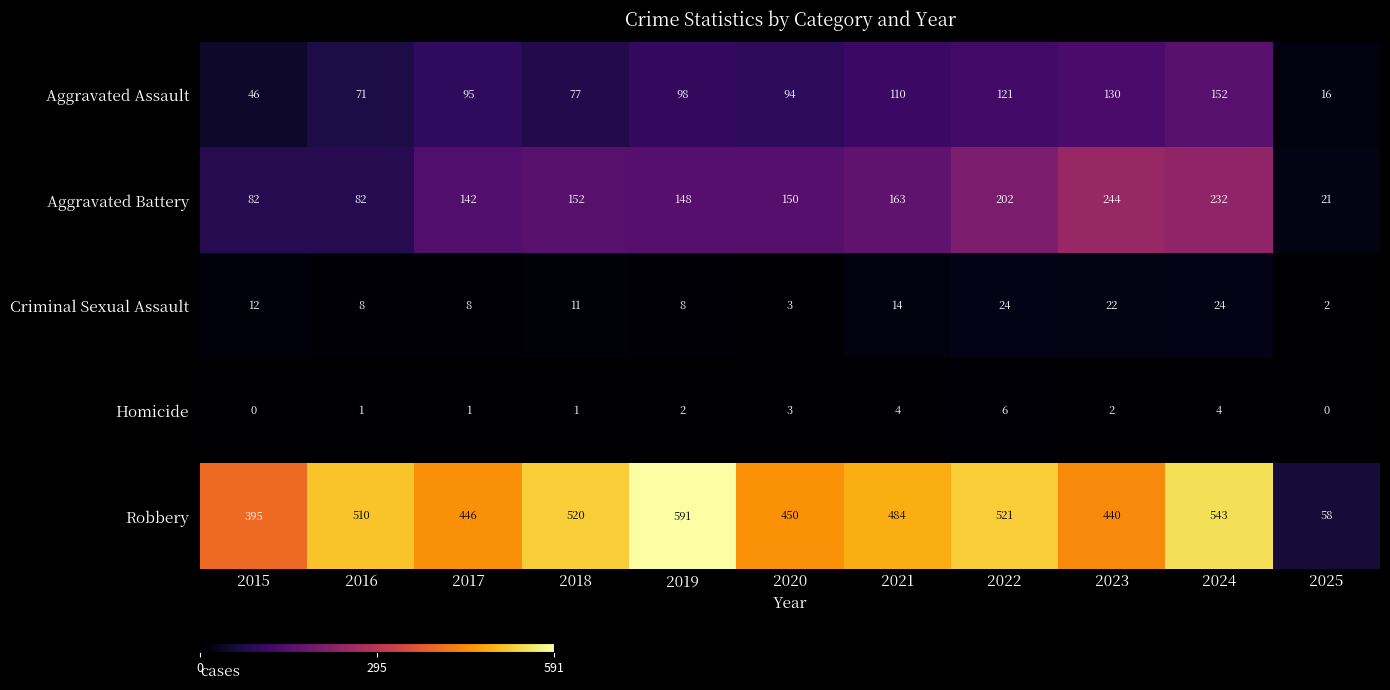

Count the Aggravated Battery values in the range 82 to 202.

8